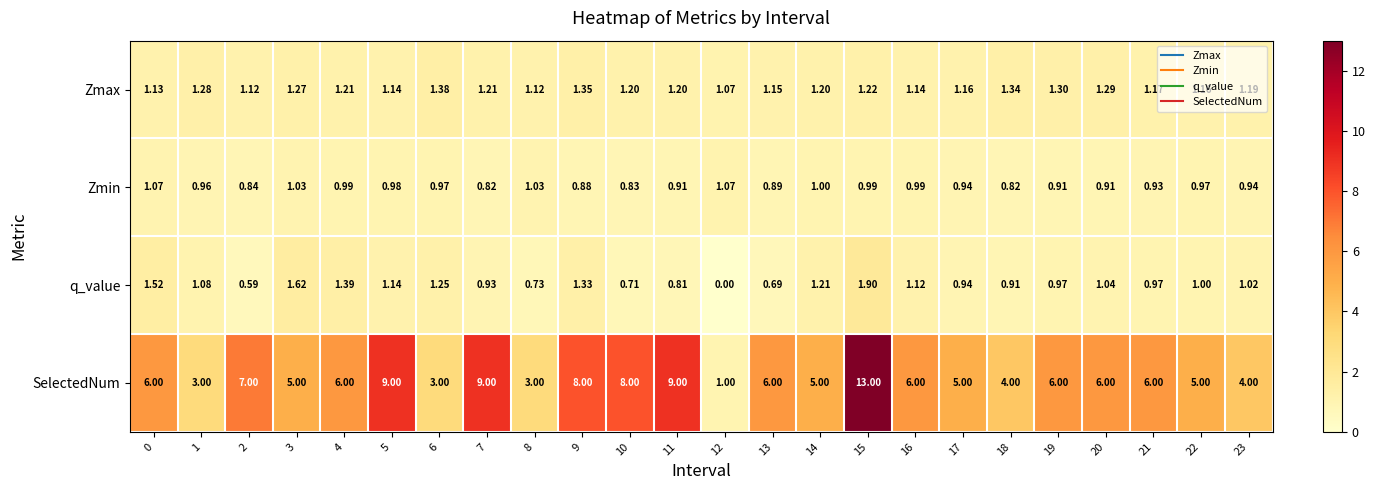

Which series has the largest total across all categories?

SelectedNum